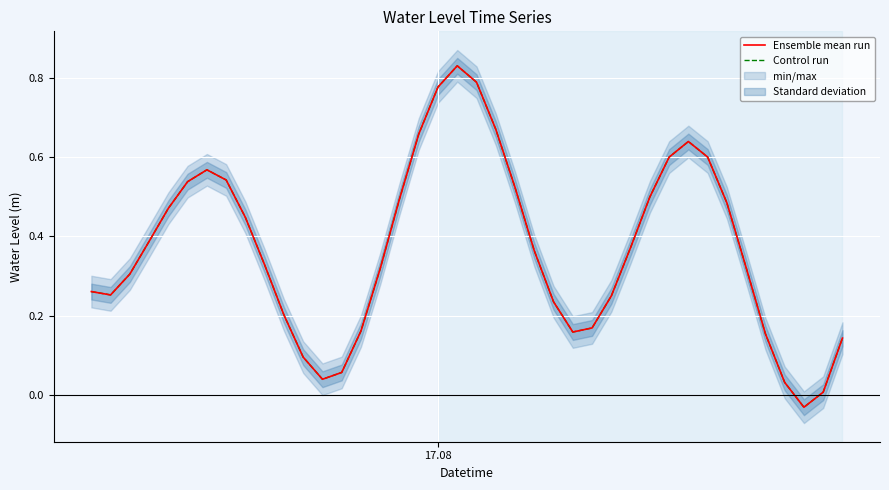

What is the maximum value shown in the chart?

0.8